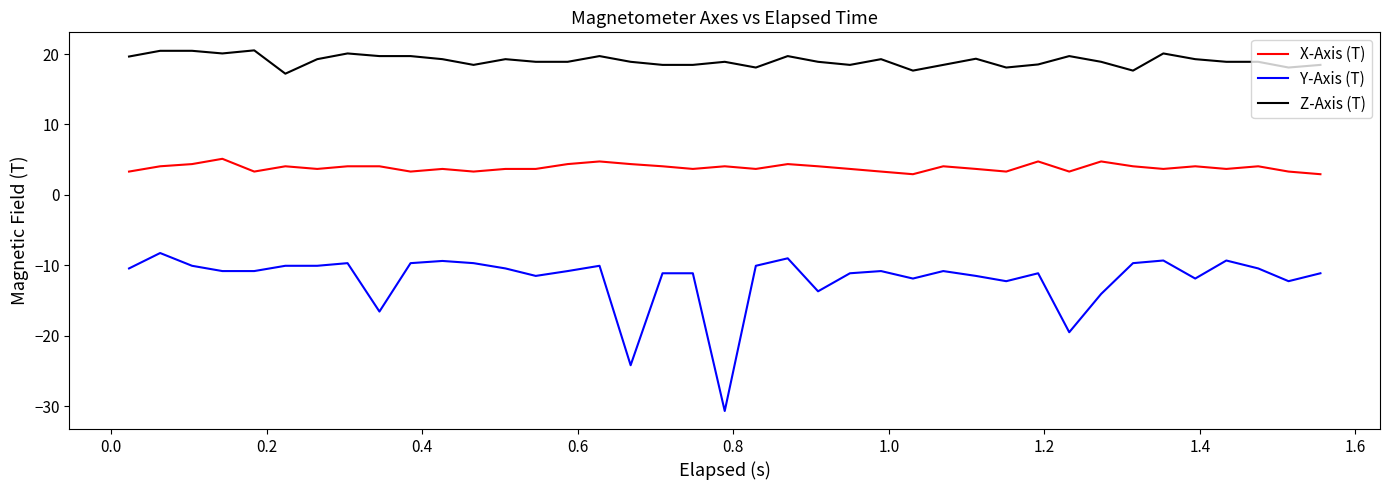

What is the lowest value of the X-Axis (T) series?

2.9